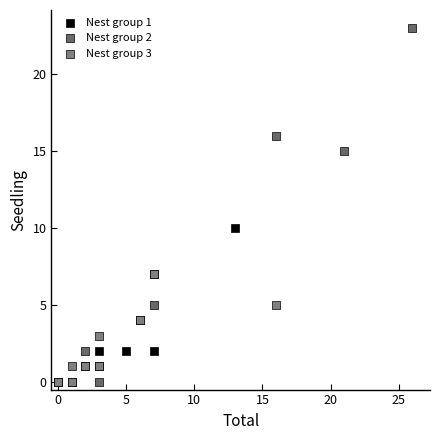

Which series has the widest spread of Y values?

Nest group 2